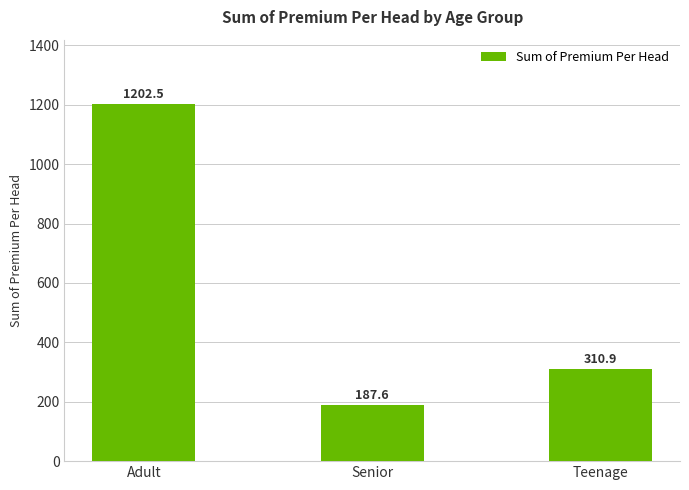

What position from the right is Adult?

3